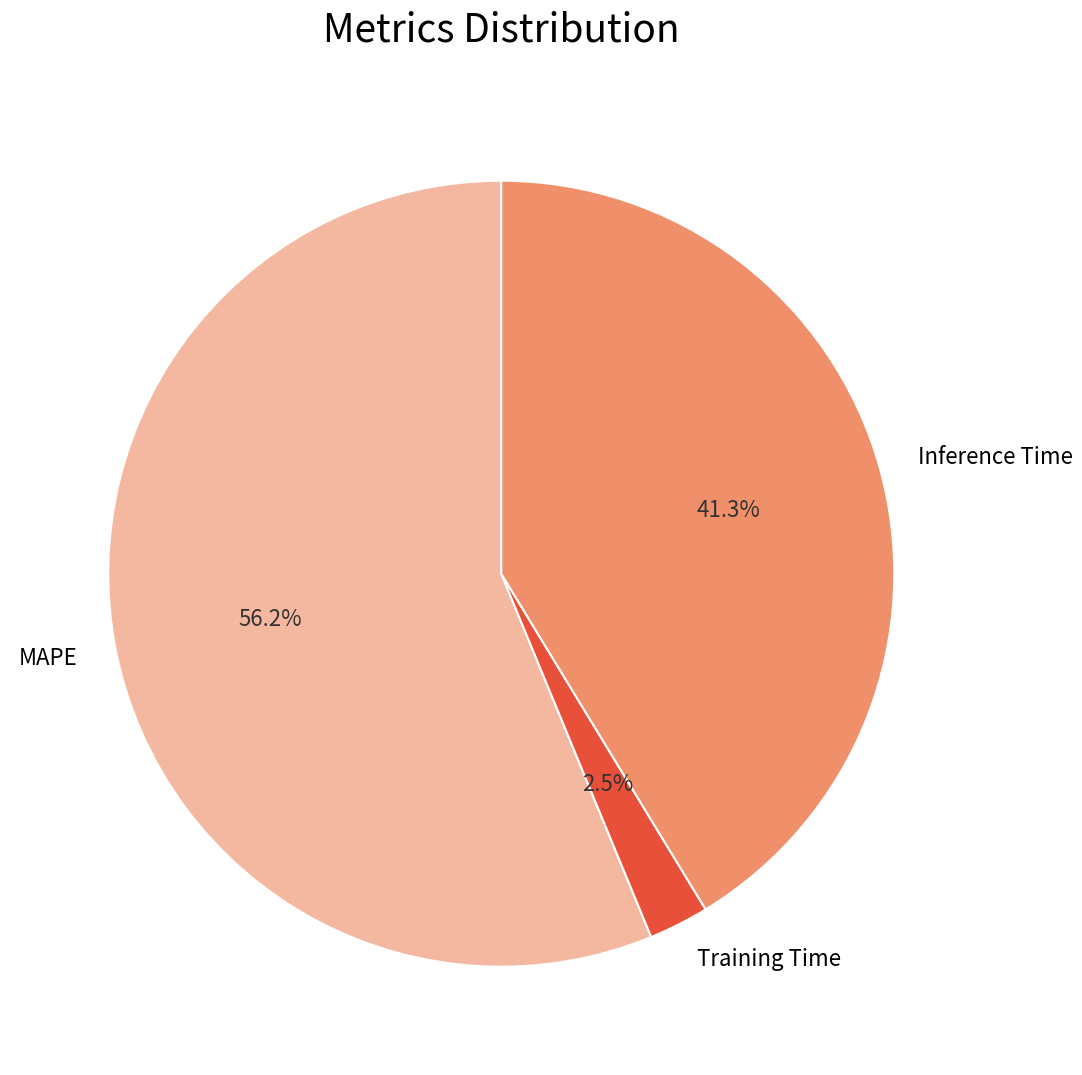

Which has a higher value, Inference Time or Training Time?

Inference Time